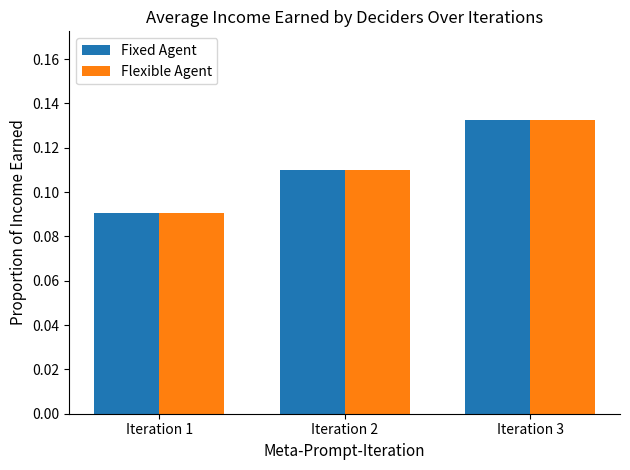

How many bars are there in each group?

2